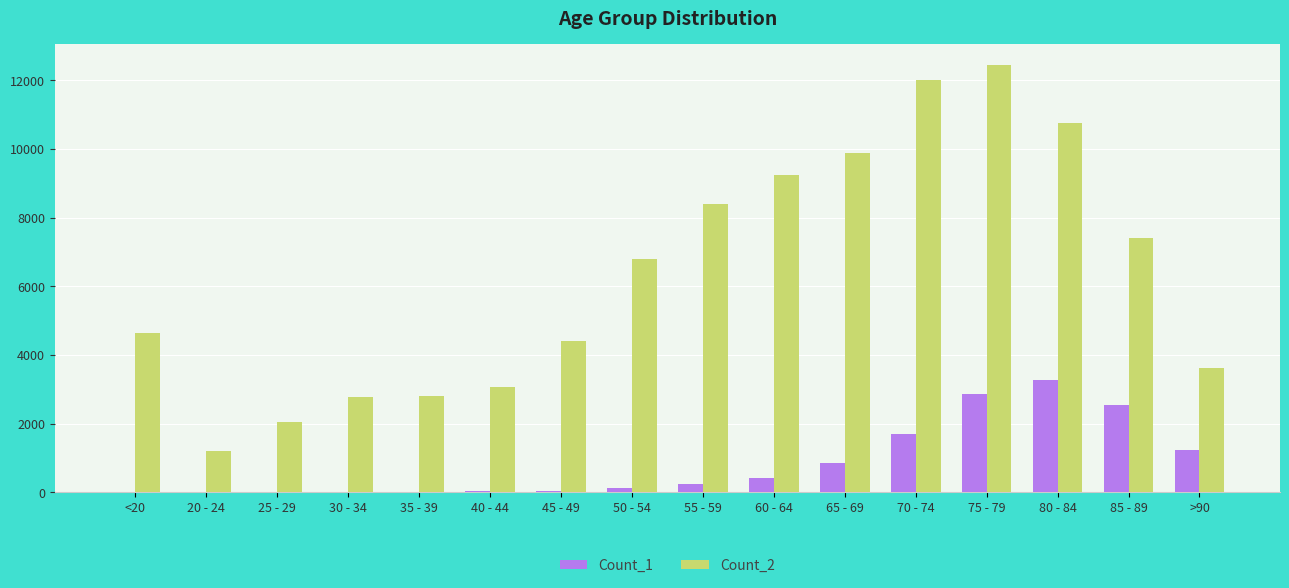

The Count_1 series shows 1224 at >90. True or false?

True